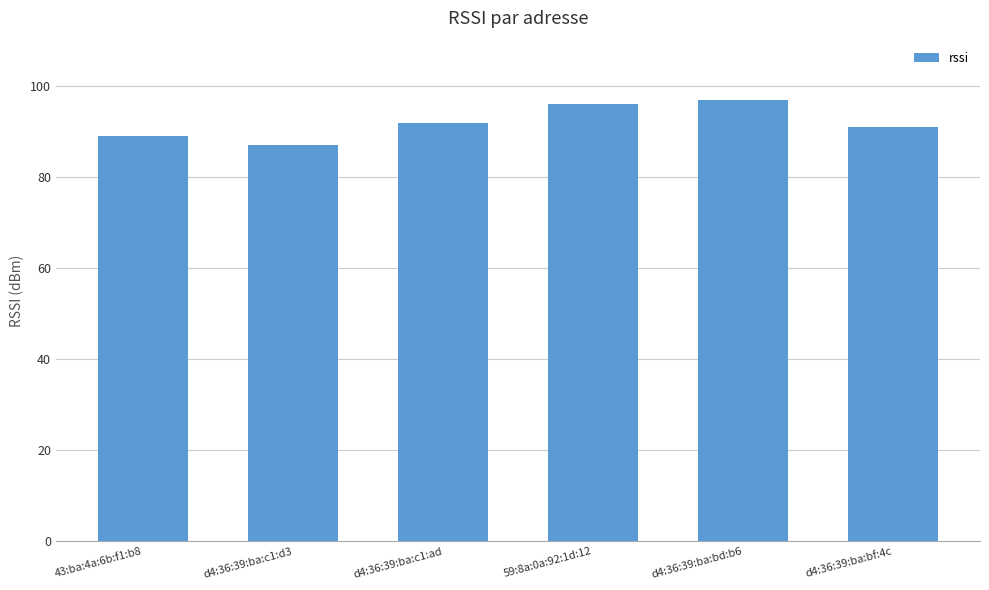

What is the smallest value displayed?

87